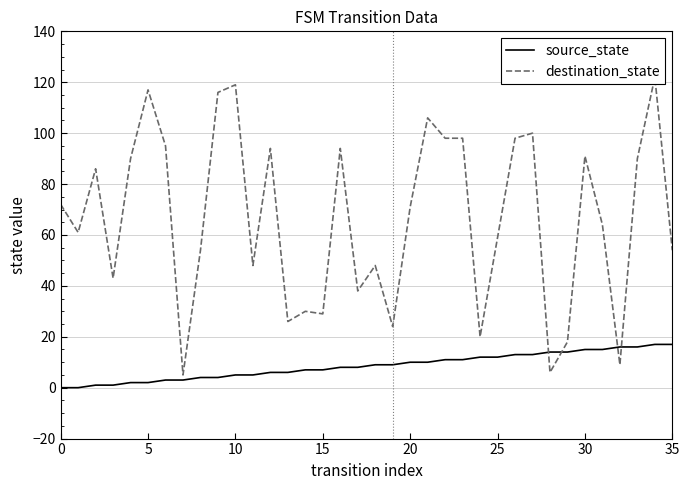

How many values in the source_state series exceed 9?

16